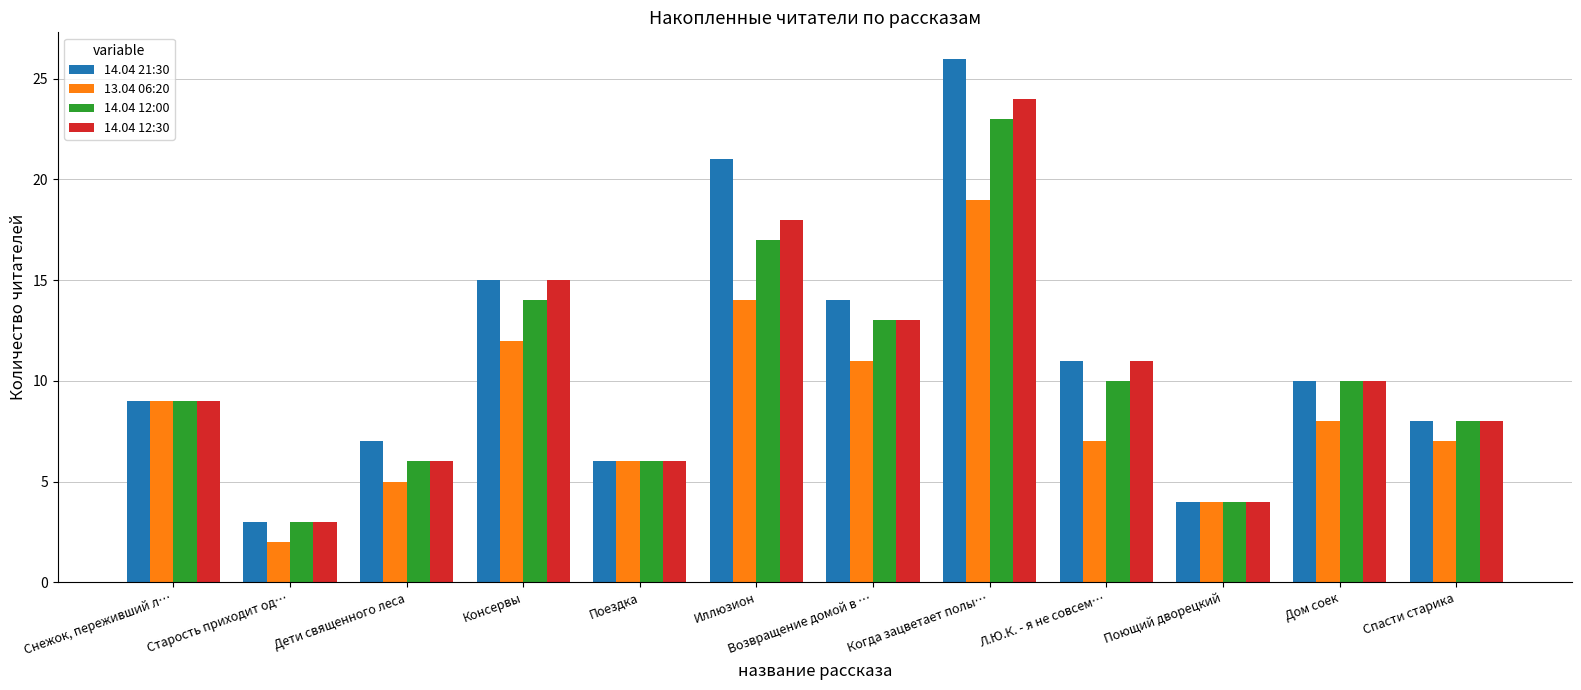

Which series changed the most between Возвращение домой в … and Дом соек?

14.04 21:30